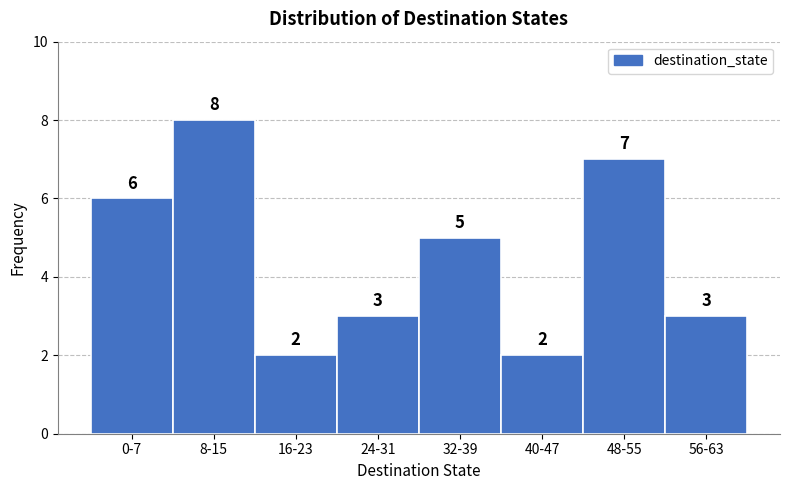

Reading left to right, extract all data points from this chart.

6	8	2	3	5	2	7	3